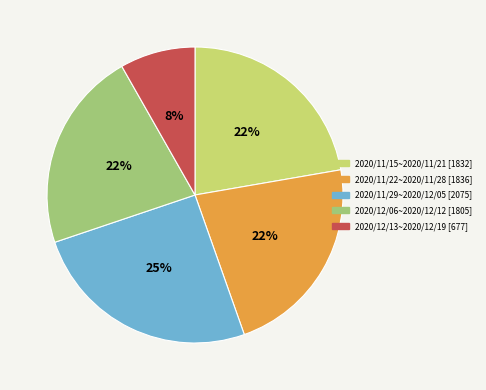

Is 2020/11/15~2020/11/21 the majority of the pie?

No